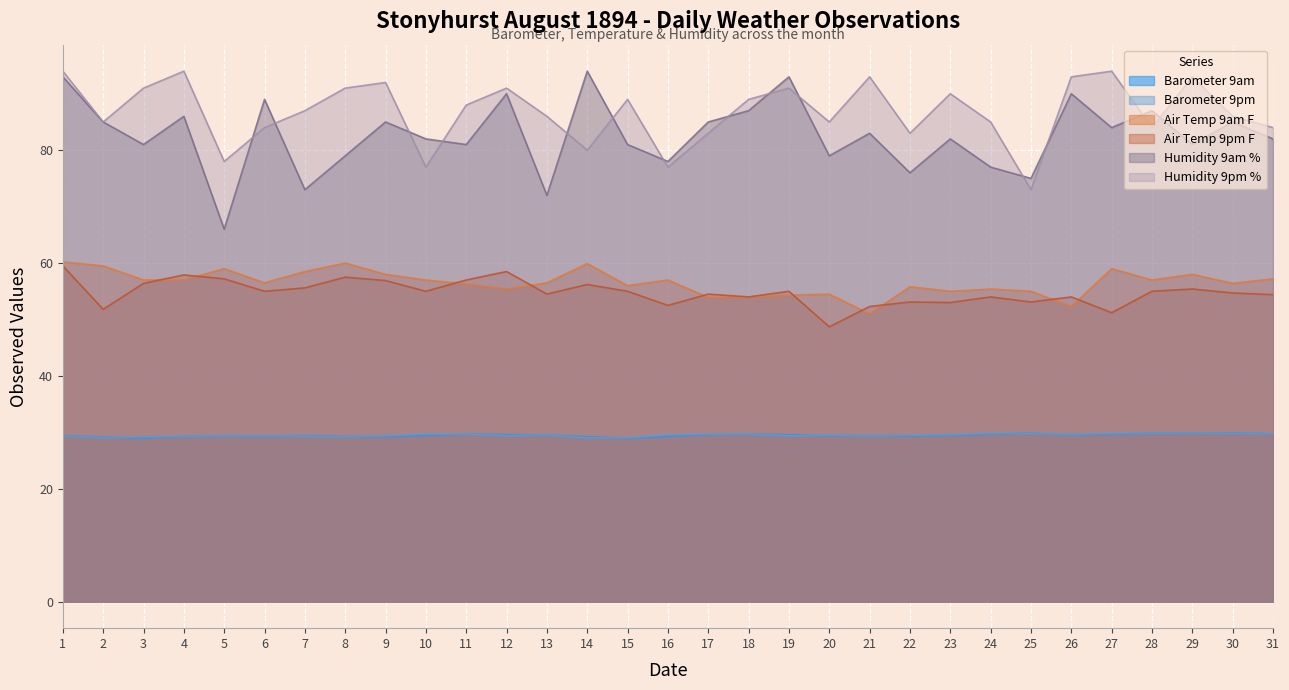

What are all the series names shown in the legend?

Barometer 9am, Barometer 9pm, Air Temp 9am F, Air Temp 9pm F, Humidity 9am %, Humidity 9pm %